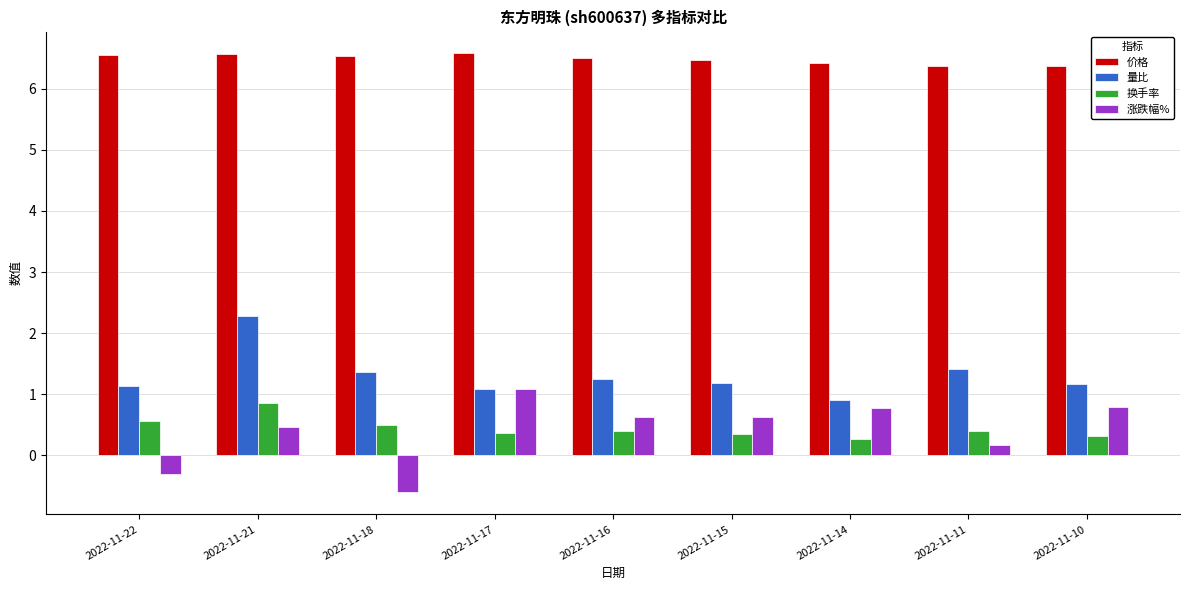

At which label does 量比 first exceed 1?

2022-11-22